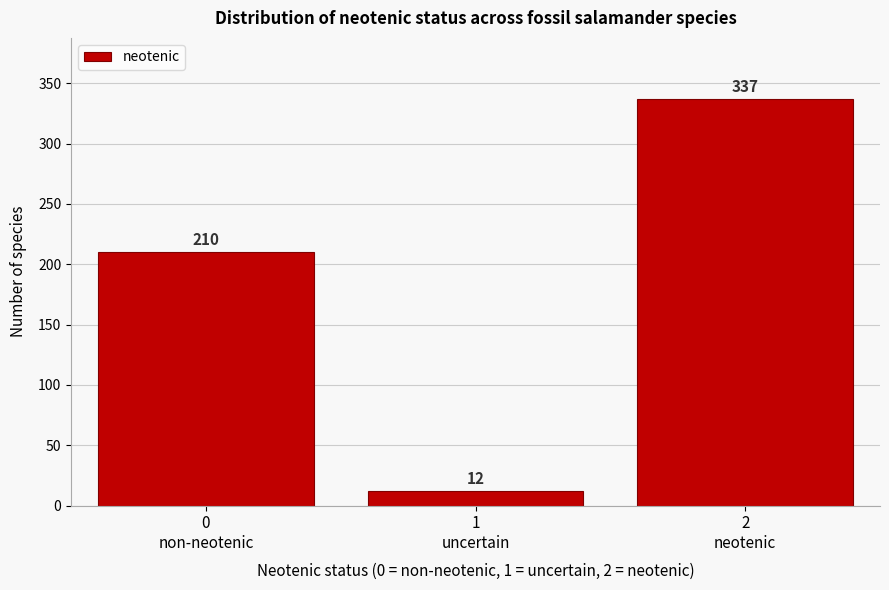

Reading left to right, transcribe all the data shown in this chart.

210	12	337